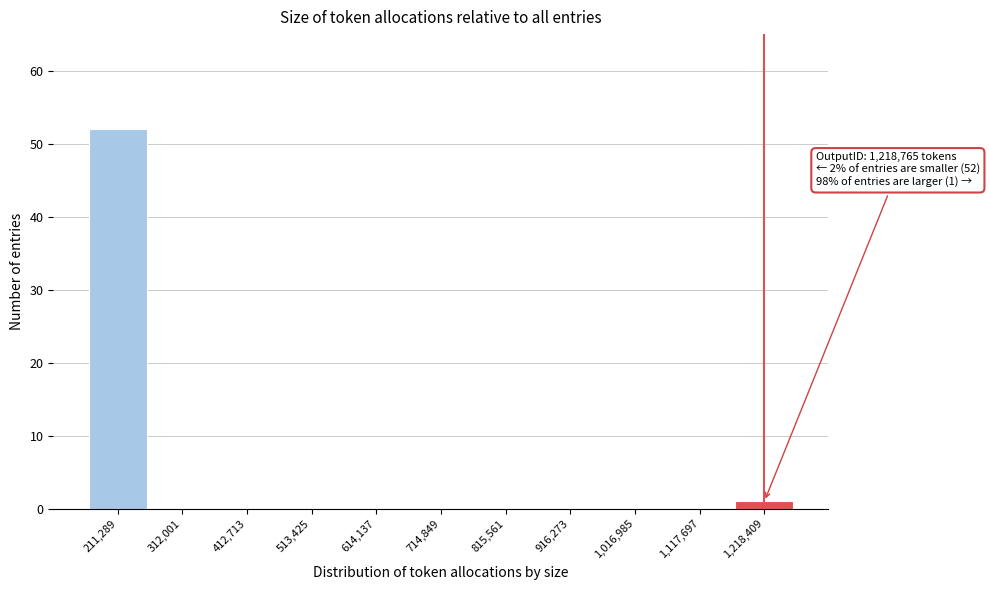

Over which range of the x-axis is the bar tallest?

160000 to 260000